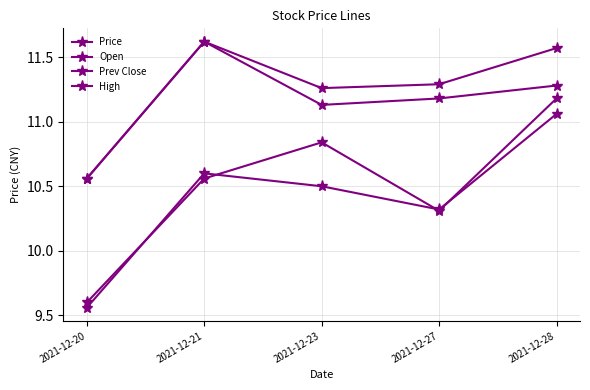

At which category is the sum across all series the highest?

2021-12-28